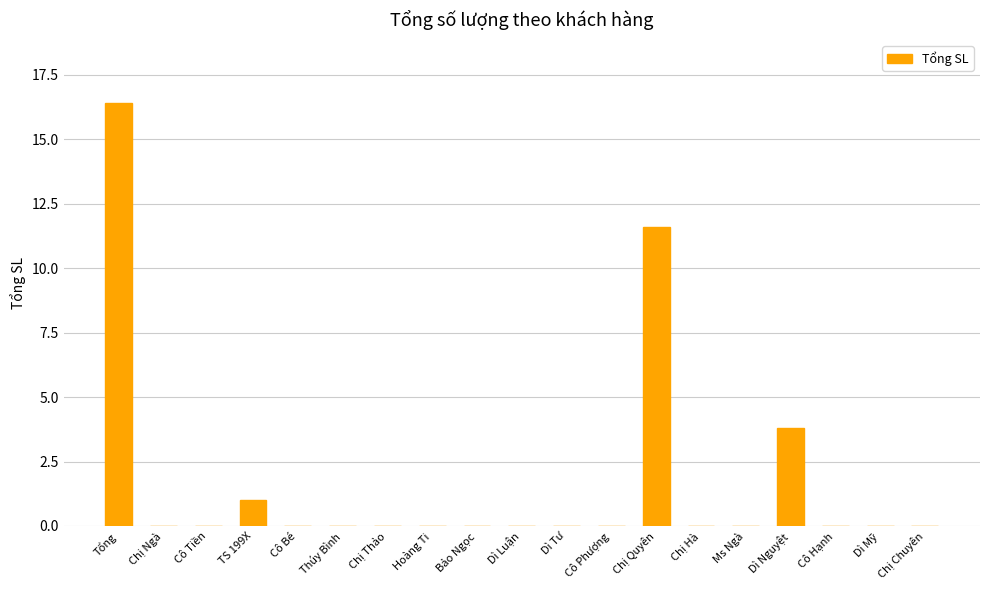

What is the maximum value shown in the chart?

16.4